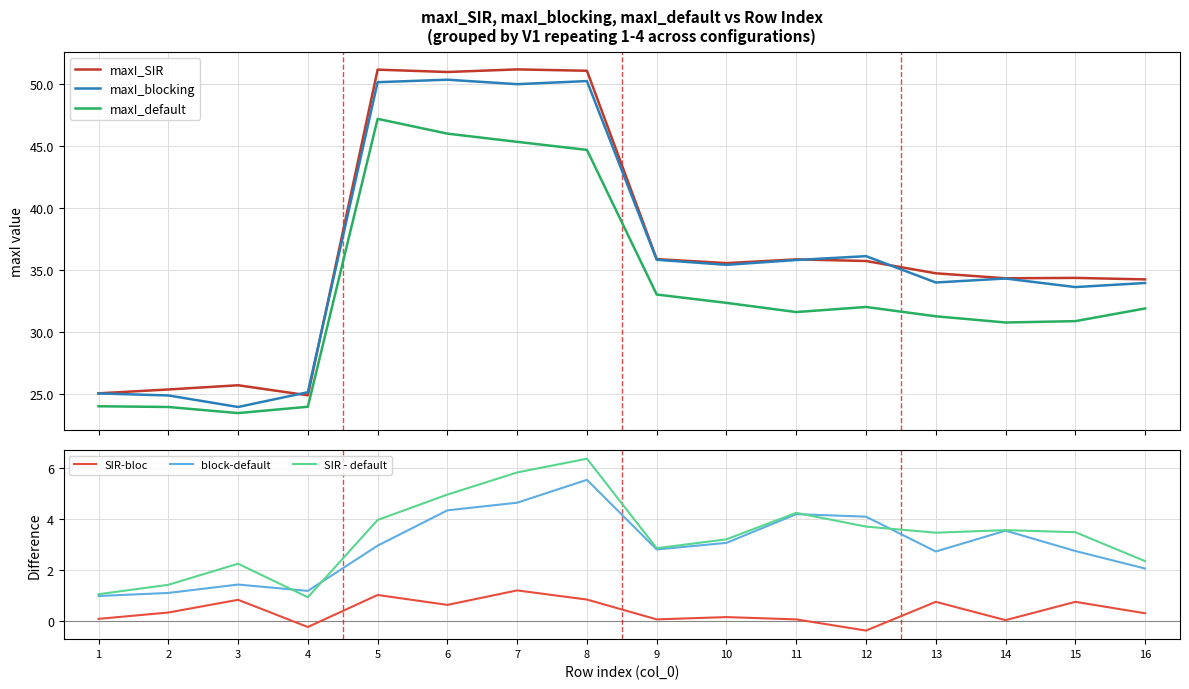

Reading right to left, transcribe all the data shown in this chart.

maxI_SIR: 34.2	34.4	34.3	34.7	35.7	35.9	35.5	35.9	51.0	51.1	50.9	51.1	24.9	25.7	25.4	25.1
maxI_blocking: 34.0	33.6	34.3	34.0	36.1	35.8	35.4	35.8	50.2	50.0	50.3	50.1	25.2	24.0	24.9	25.1
maxI_default: 31.9	30.9	30.8	31.3	32.0	31.6	32.4	33.0	44.7	45.3	46.0	47.2	24.0	23.5	24.0	24.0
SIR-bloc: 0.3	0.7	0.0	0.7	-0.4	0.1	0.1	0.1	0.8	1.2	0.6	1.0	-0.2	0.8	0.3	0.1
block-default: 2.0	2.7	3.5	2.7	4.1	4.2	3.1	2.8	5.5	4.6	4.3	3.0	1.2	1.4	1.1	1.0
SIR - default: 2.3	3.5	3.6	3.5	3.7	4.2	3.2	2.9	6.4	5.8	5.0	4.0	0.9	2.2	1.4	1.0